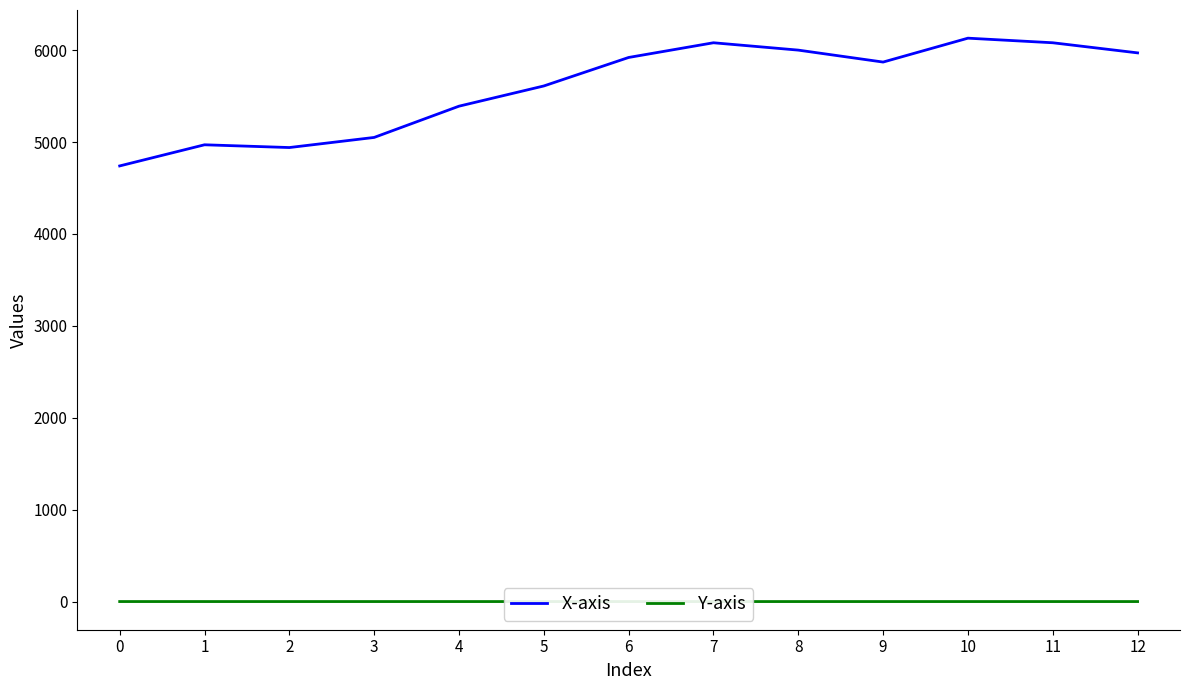

What is the greatest value displayed?

6130.0